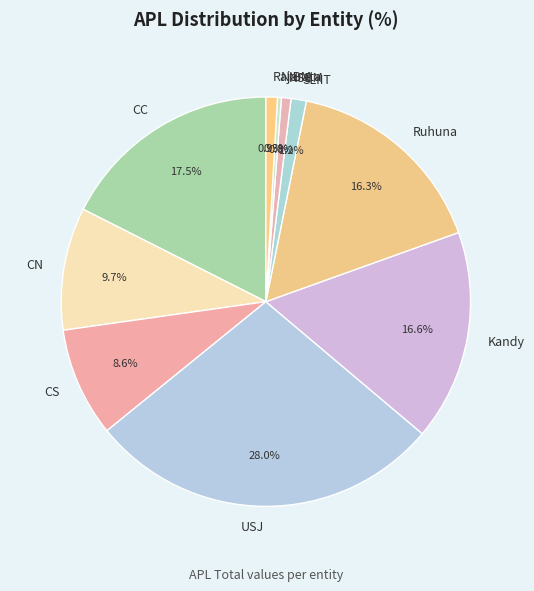

Which slice is the largest?

USJ